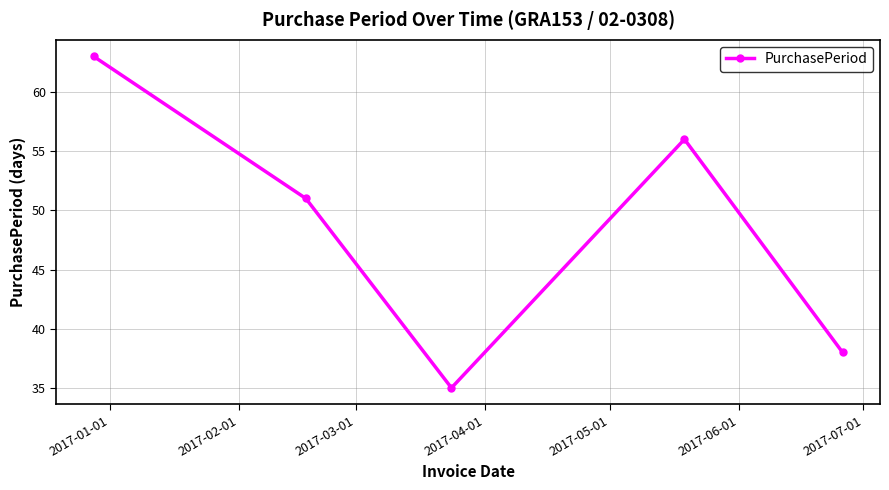

Reading left to right, transcribe all the data shown in this chart.

63	51	35	56	38